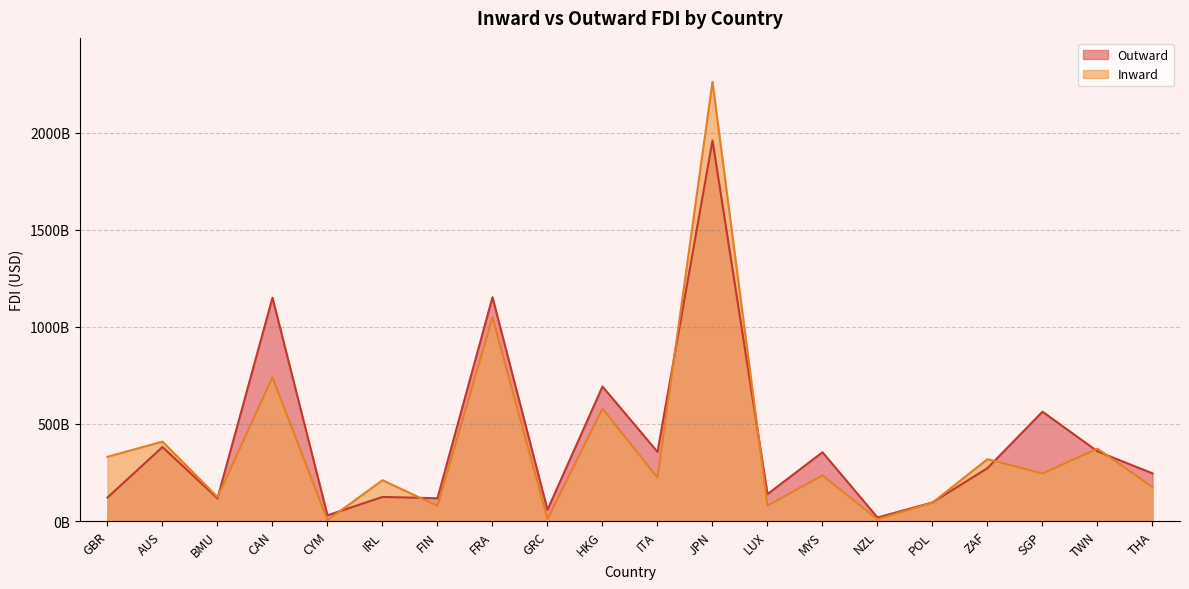

Where does the Outward series first go above 272836841839?

AUS